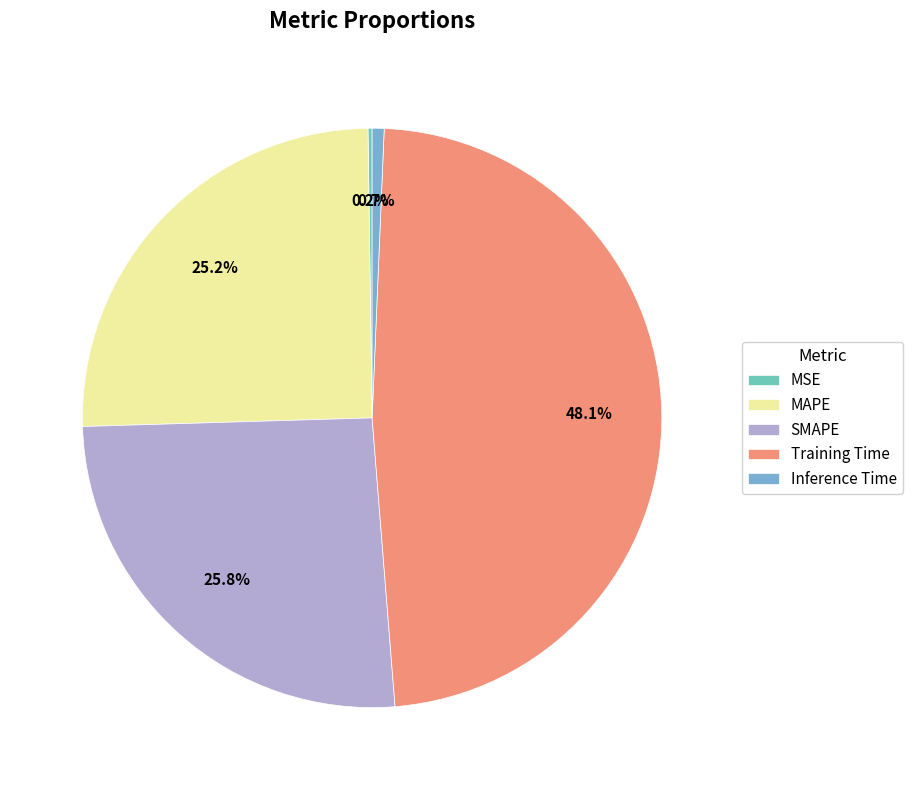

The MAPE slice represents 17% of the pie. True or false?

False